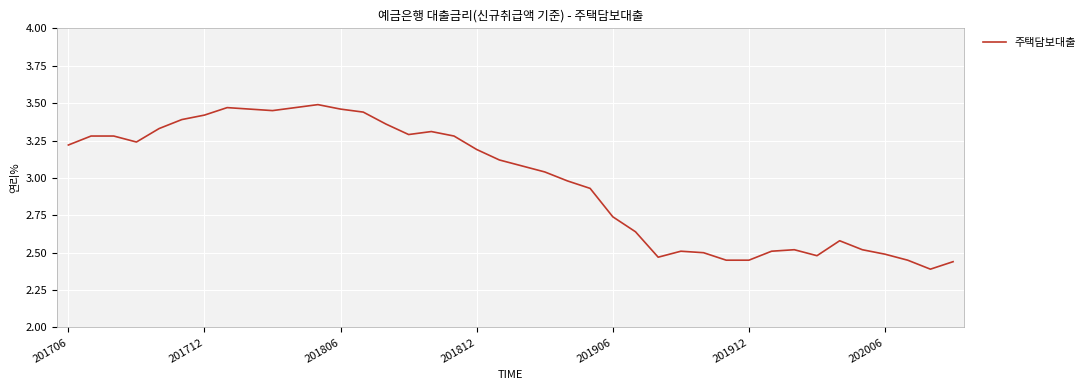

What is the difference between the maximum and minimum values?

1.1